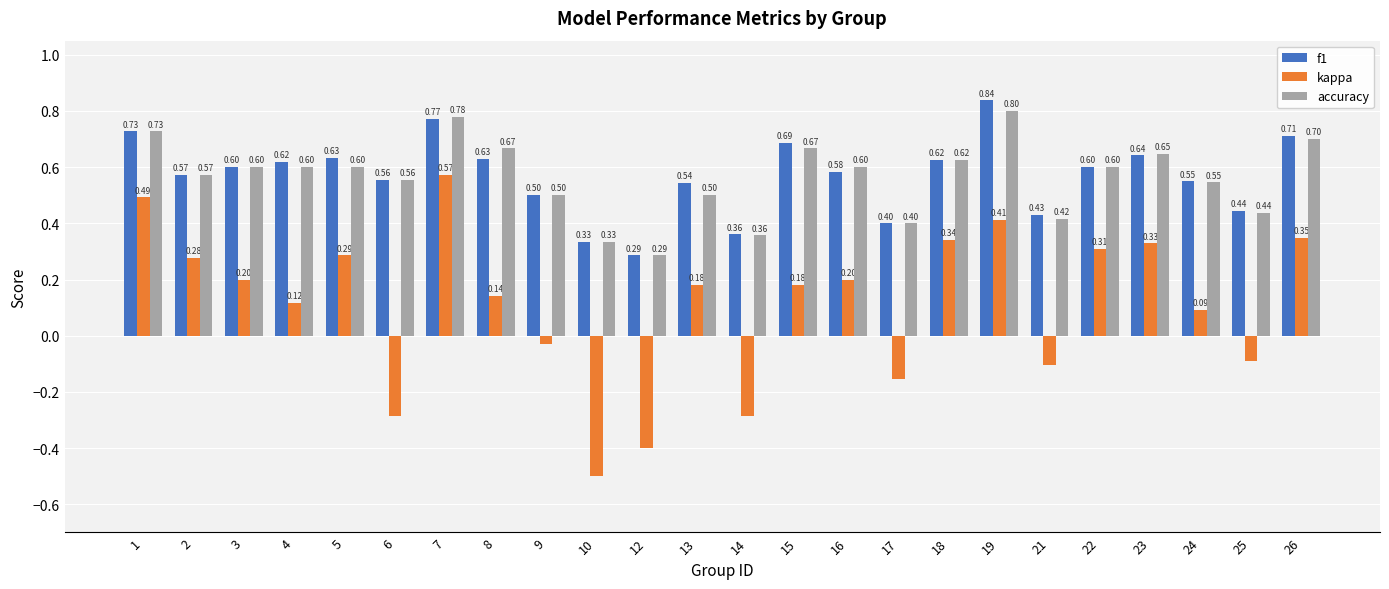

How many bars are there in total?

72